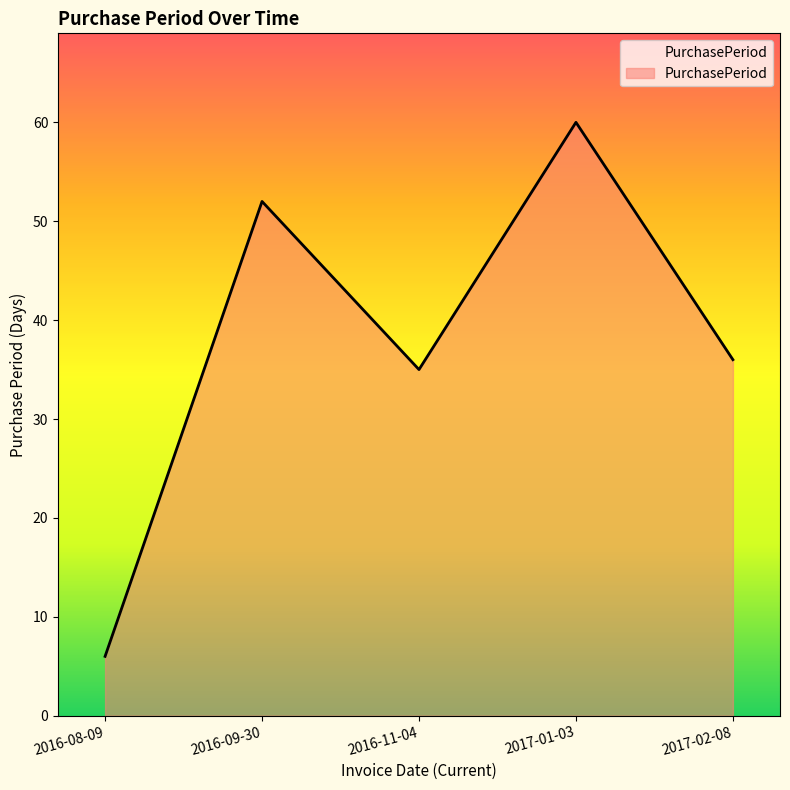

Read the value at 2016-09-30, to the nearest 5.

50